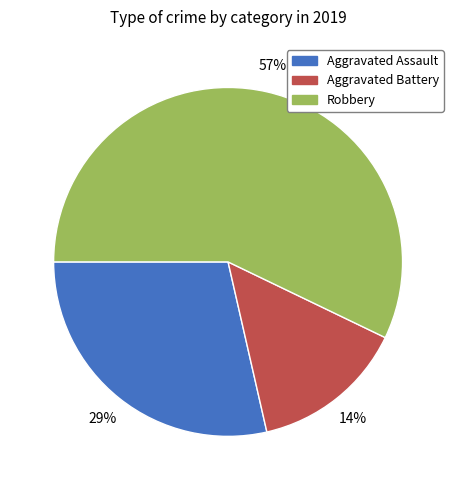

Approximately how many times larger is the value at Aggravated Battery compared to Aggravated Assault?

0.5